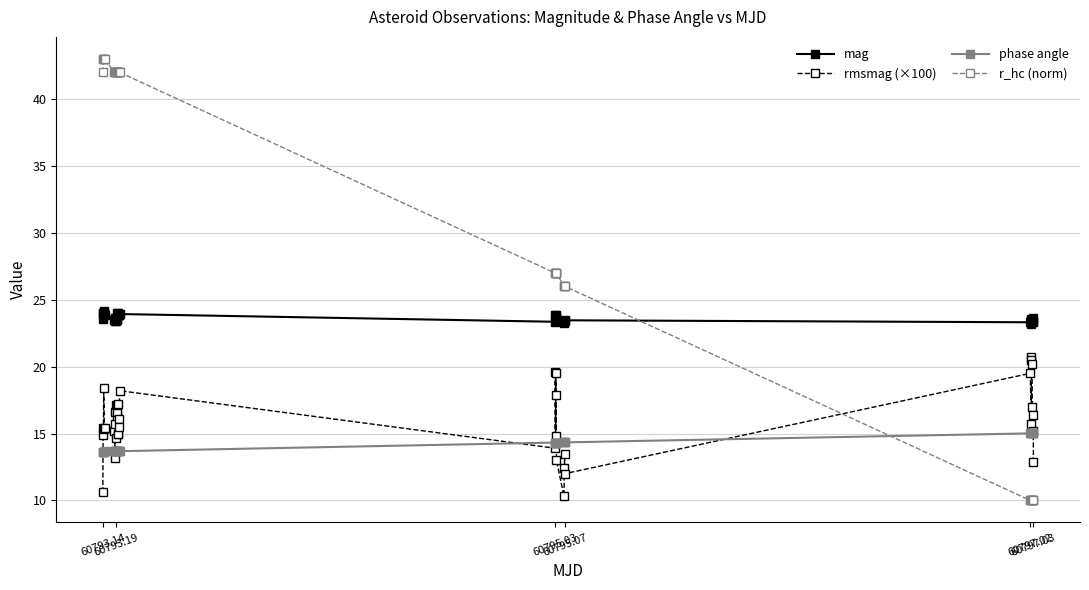

Which series has the largest total across all categories?

r_hc (norm)